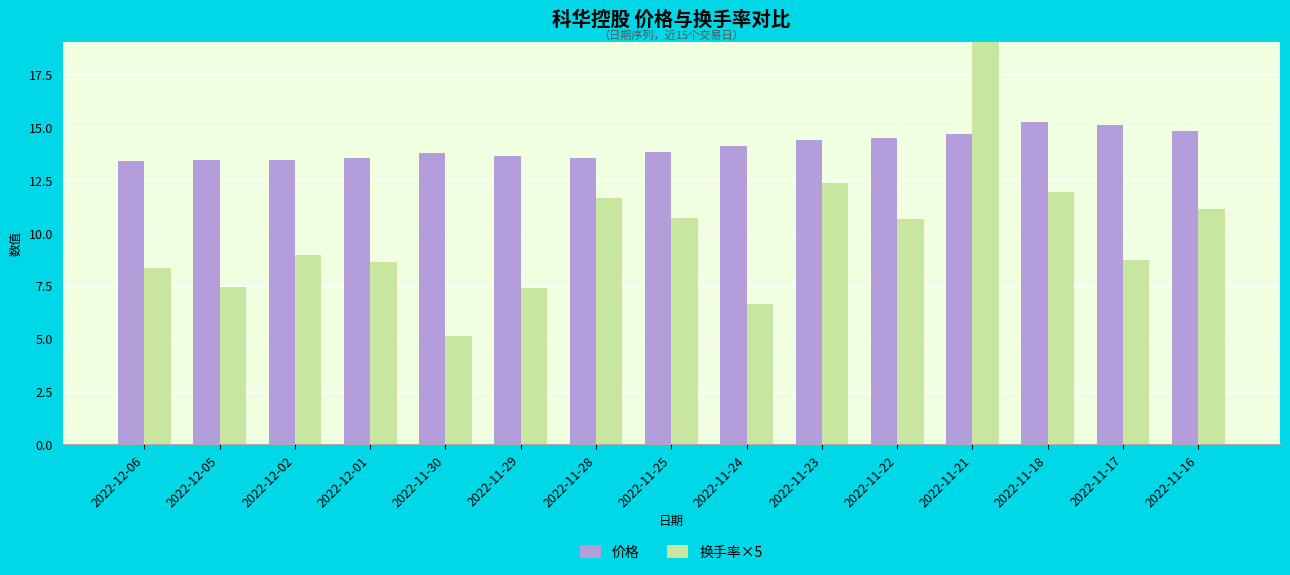

How many categories are shown in the chart?

15